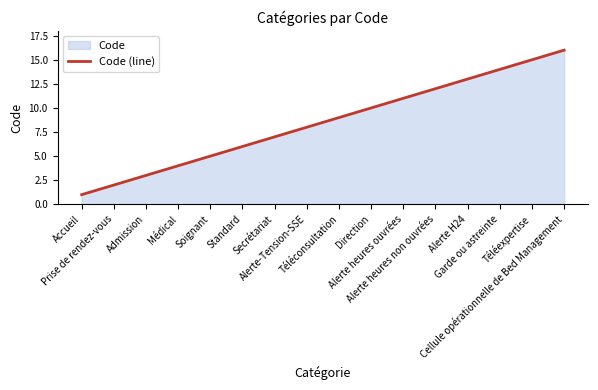

What is the label of the 1st point from the left?

Accueil